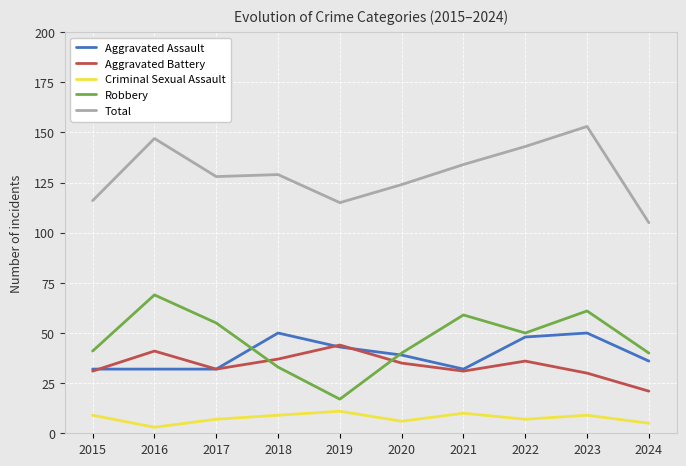

Is the value of Aggravated Battery at 2015 greater than the value of Robbery at 2017?

No